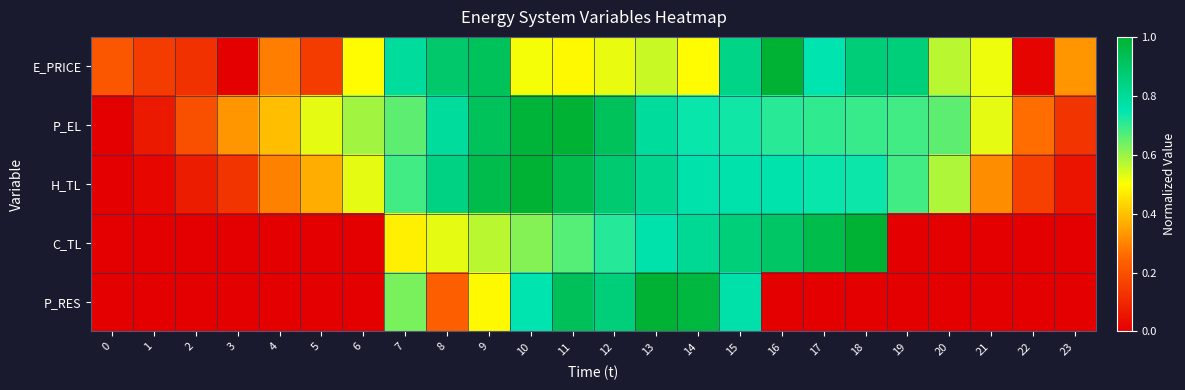

Reading left to right, what are all the values shown in this chart?

E_PRICE: 0=0.2	1=0.2	2=0.1	3=0.0	4=0.3	5=0.1	6=0.5	7=0.8	8=0.9	9=0.9	10=0.5	11=0.5	12=0.5	13=0.6	14=0.5	15=0.8	16=1.0	17=0.8	18=0.9	19=0.9	20=0.6	21=0.5	22=0.0	23=0.3
P_EL: 0=0.0	1=0.1	2=0.2	3=0.3	4=0.4	5=0.5	6=0.6	7=0.7	8=0.8	9=0.9	10=1.0	11=1.0	12=0.9	13=0.8	14=0.7	15=0.7	16=0.7	17=0.7	18=0.7	19=0.7	20=0.7	21=0.5	22=0.3	23=0.1
H_TL: 0=0.0	1=0.0	2=0.1	3=0.1	4=0.3	5=0.4	6=0.5	7=0.7	8=0.8	9=0.9	10=1.0	11=0.9	12=0.9	13=0.8	14=0.8	15=0.8	16=0.8	17=0.7	18=0.7	19=0.7	20=0.6	21=0.3	22=0.2	23=0.1
C_TL: 0=0.0	1=0.0	2=0.0	3=0.0	4=0.0	5=0.0	6=0.0	7=0.5	8=0.5	9=0.6	10=0.6	11=0.7	12=0.7	13=0.8	14=0.8	15=0.9	16=0.9	17=1.0	18=1.0	19=0.0	20=0.0	21=0.0	22=0.0	23=0.0
P_RES: 0=0.0	1=0.0	2=0.0	3=0.0	4=0.0	5=0.0	6=0.0	7=0.6	8=0.2	9=0.5	10=0.8	11=0.9	12=0.9	13=1.0	14=1.0	15=0.8	16=0.0	17=0.0	18=0.0	19=0.0	20=0.0	21=0.0	22=0.0	23=0.0